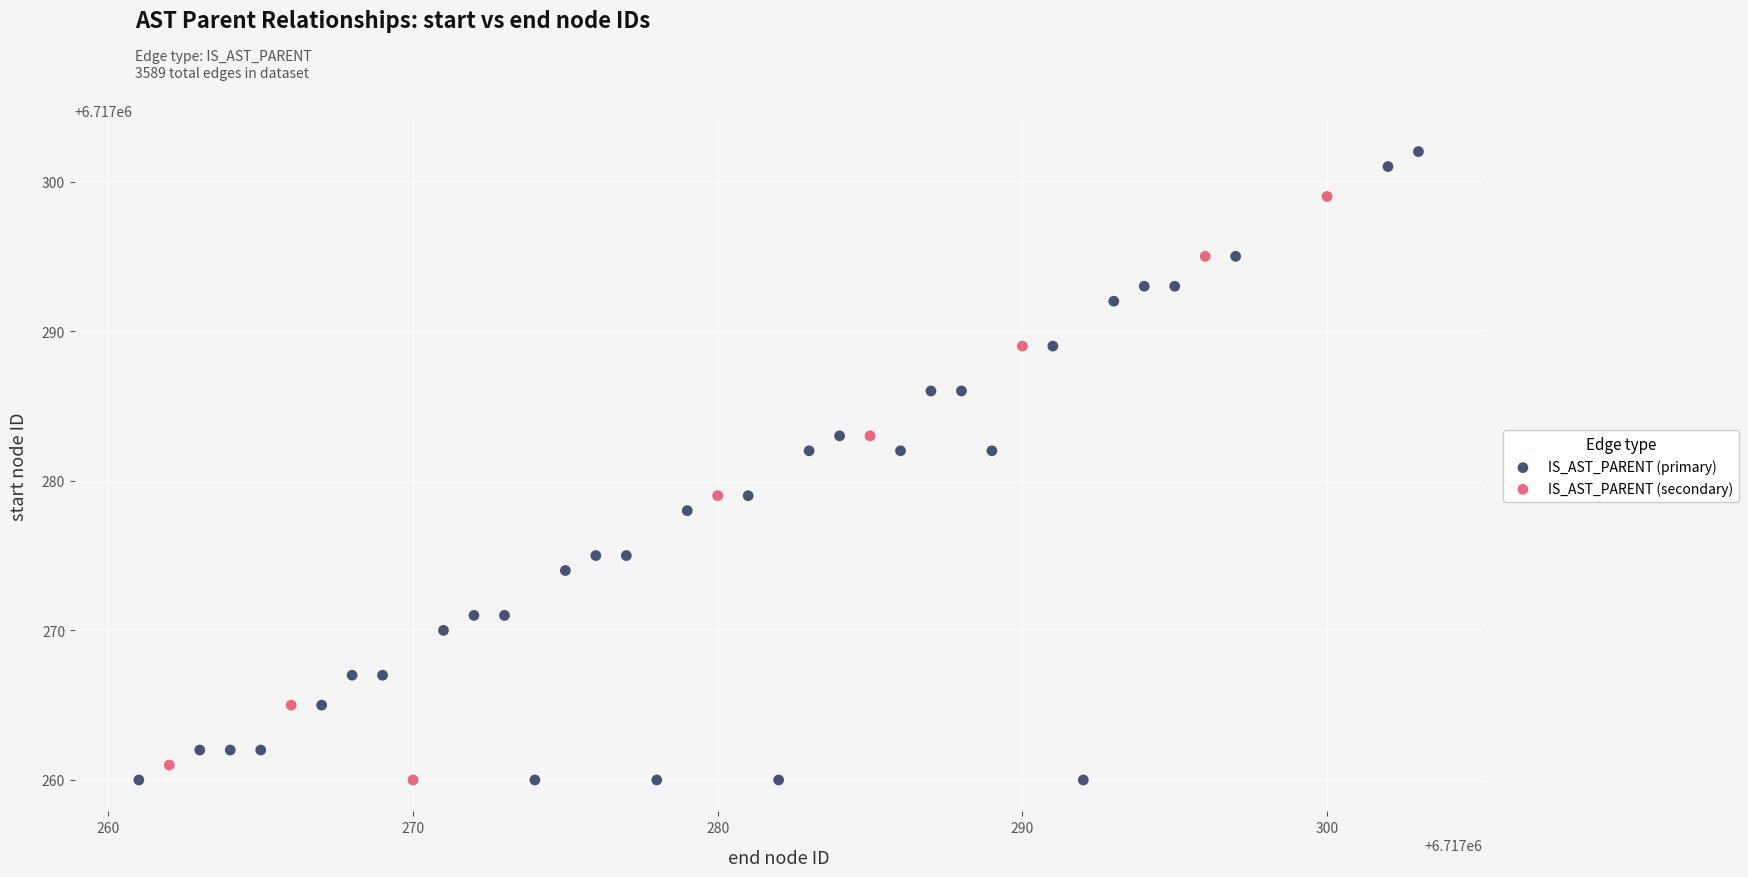

Which series has the largest Y range (max minus min)?

IS_AST_PARENT (primary)